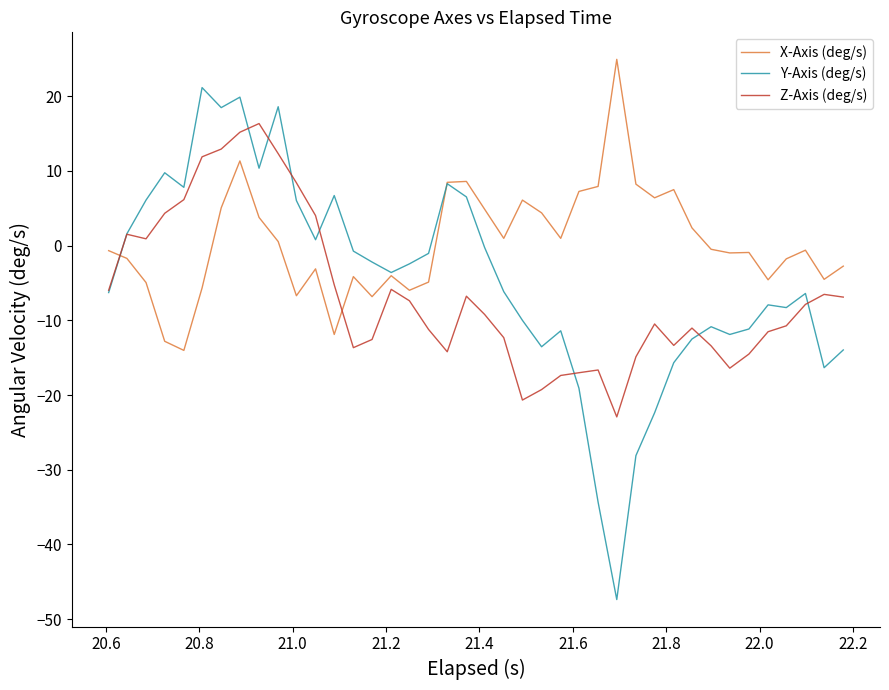

Which series has the largest total across all categories?

X-Axis (deg/s)